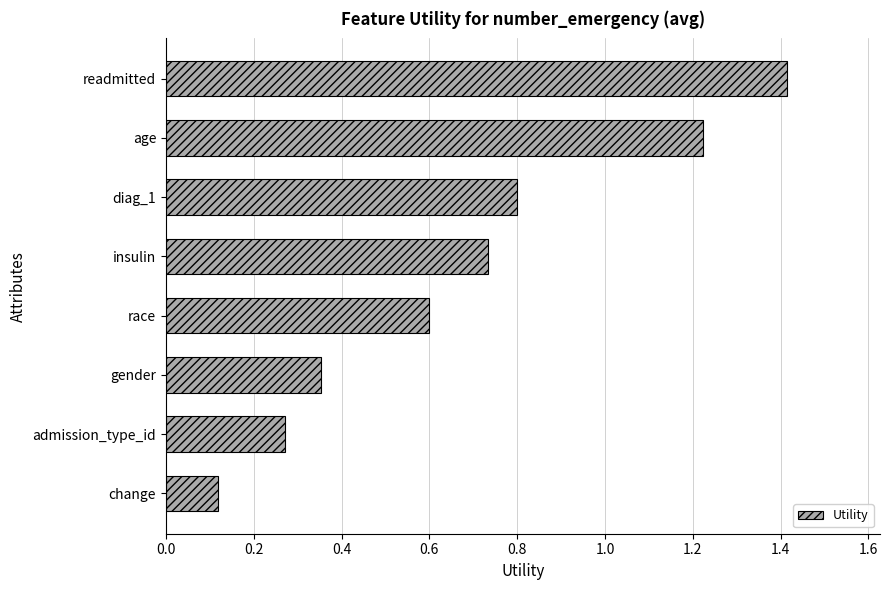

The chart shows a value of 0.2 at insulin. True or false?

False